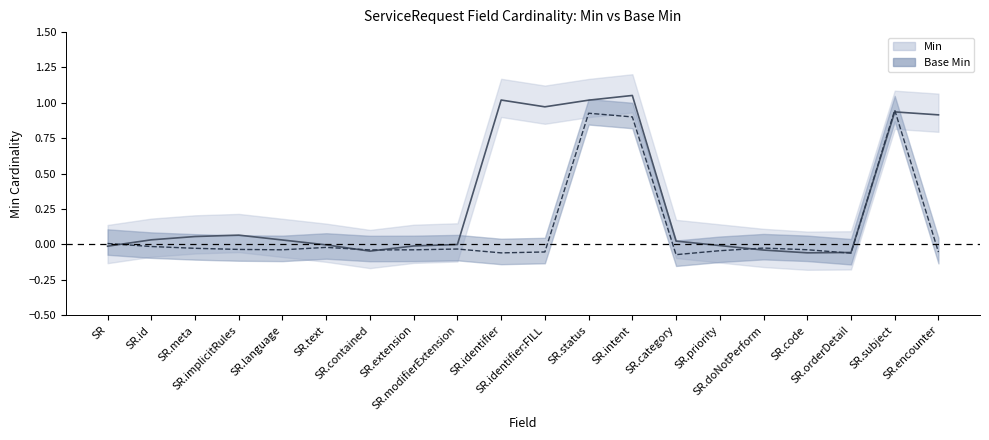

Reading right to left, list all the values displayed in this chart.

Min: 0.9	0.9	-0.1	-0.1	-0.0	-0.0	0.0	1.1	1.0	1.0	1.0	-0.0	-0.0	-0.0	-0.0	0.0	0.1	0.1	0.0	-0.0
Base Min: -0.1	0.9	-0.1	-0.0	-0.0	-0.0	-0.1	0.9	0.9	-0.1	-0.1	-0.0	-0.0	-0.0	-0.0	-0.0	-0.0	-0.0	-0.0	0.0